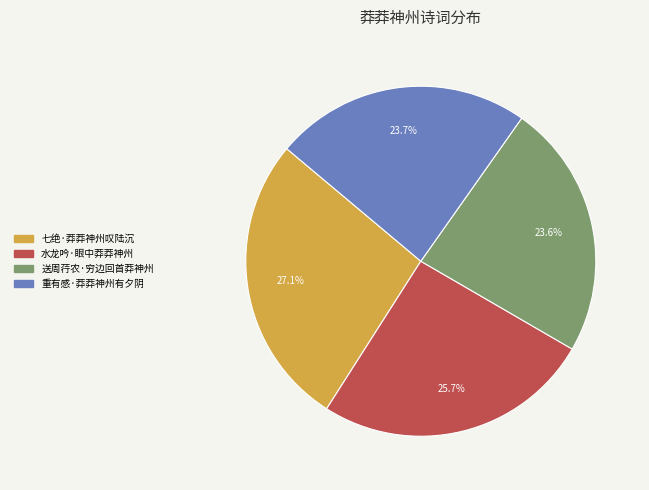

Between 七绝·莽莽神州叹陆沉 and 送周荇农·穷边回首莽神州, which is larger?

七绝·莽莽神州叹陆沉